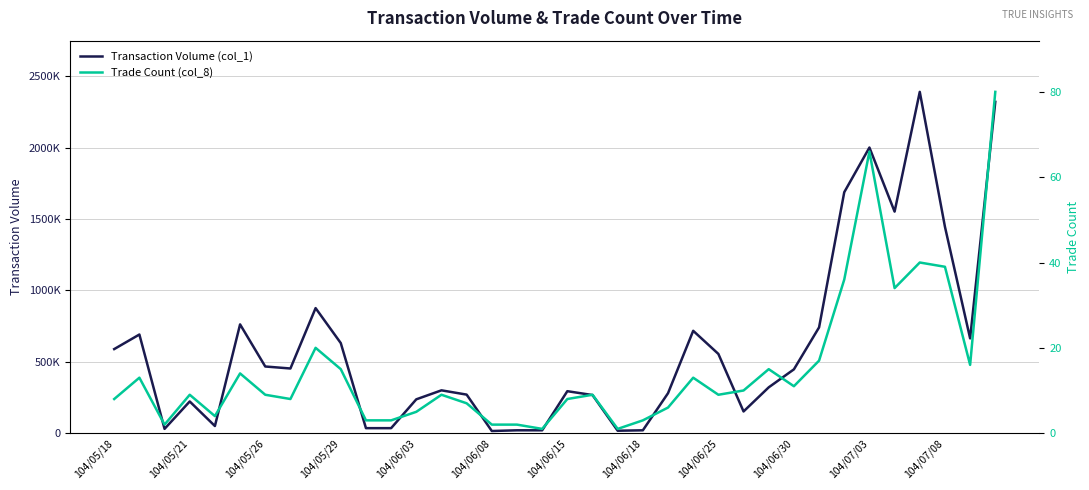

How many interior local valleys does the Transaction Volume (col_1) series have?

8